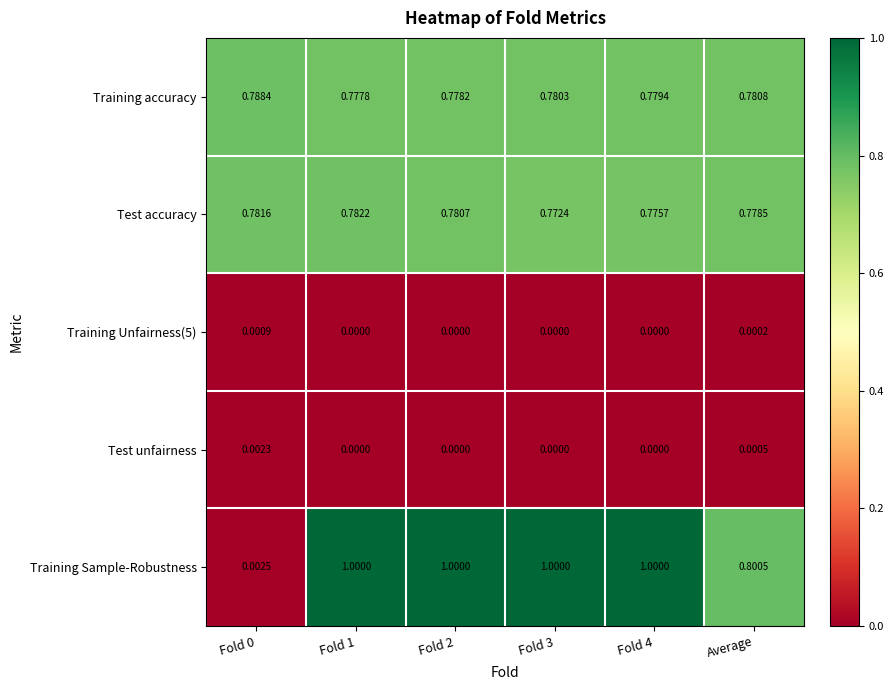

What is the difference between the highest and lowest values at Fold 2?

1.0